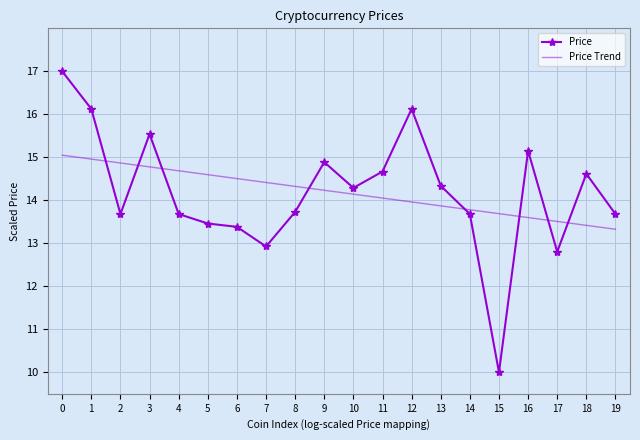

Which label corresponds to the smallest value in the chart?

15